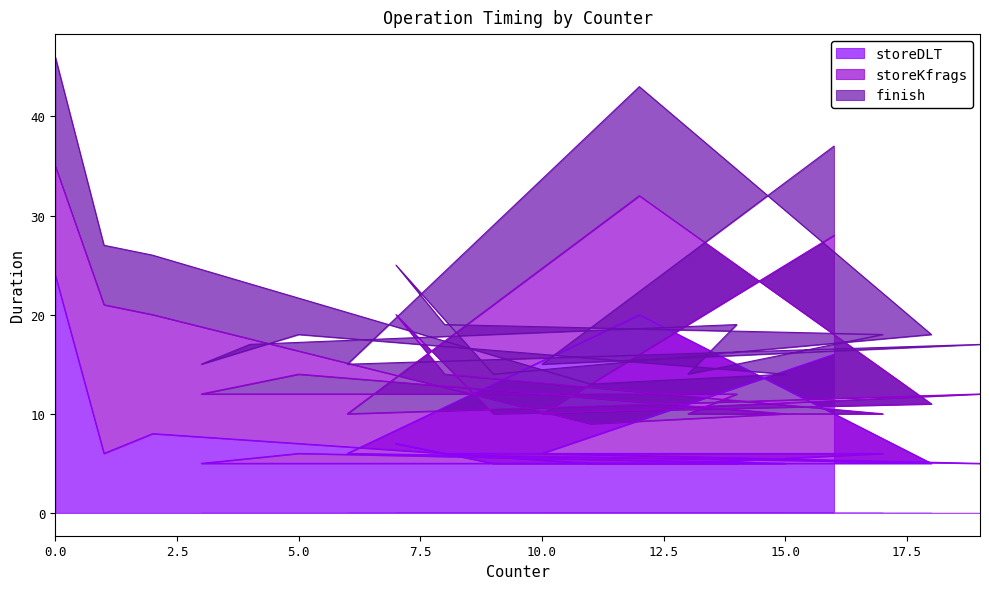

Rank the series by their maximum value, from lowest to highest.

finish, storeKfrags, storeDLT